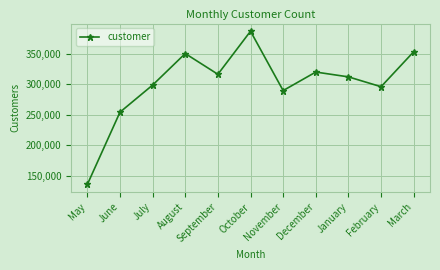

What is the change in value from July to December?

+21308